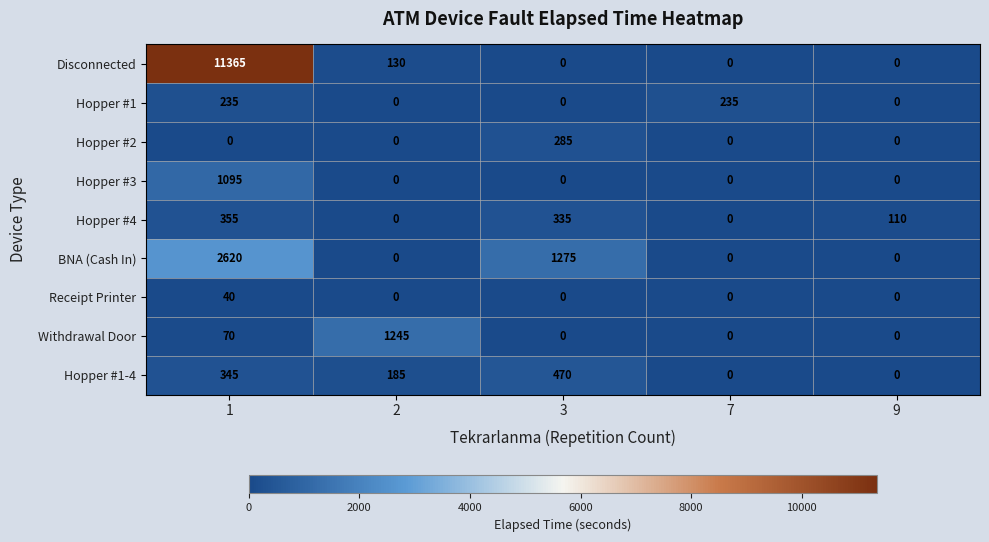

Is it true that Hopper #2 equals 0 at 7?

True